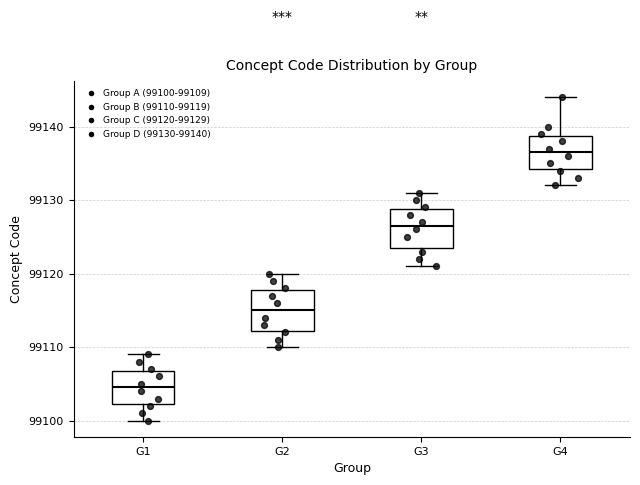

Where is the upper edge of the box for G2 on the y-axis? The values are not printed on the chart, so give them approximately, as read against the axis.

99118